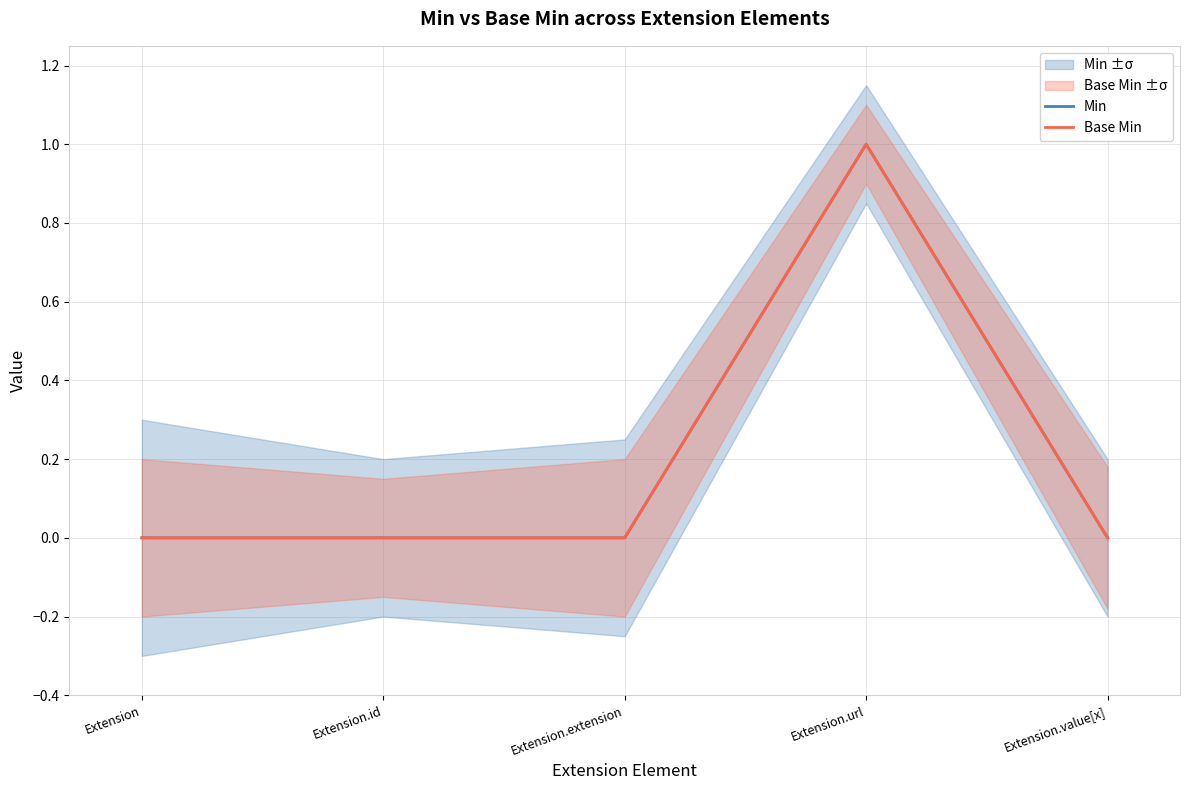

Which series changed the most between Extension.id and Extension.value[x]?

Min